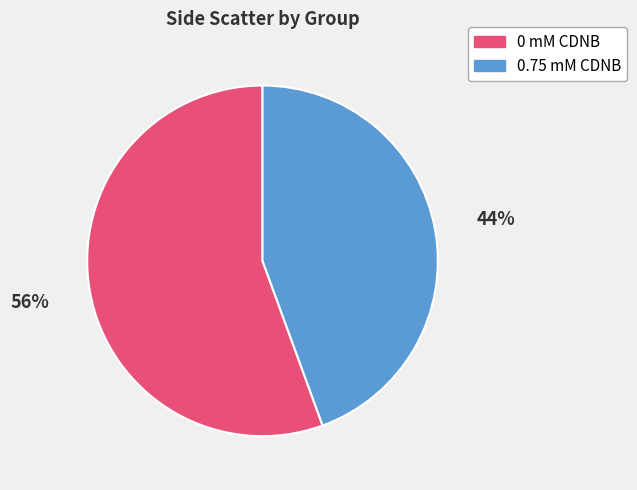

What is the ratio of the value at 0 mM CDNB to the value at 0.75 mM CDNB?

1.3